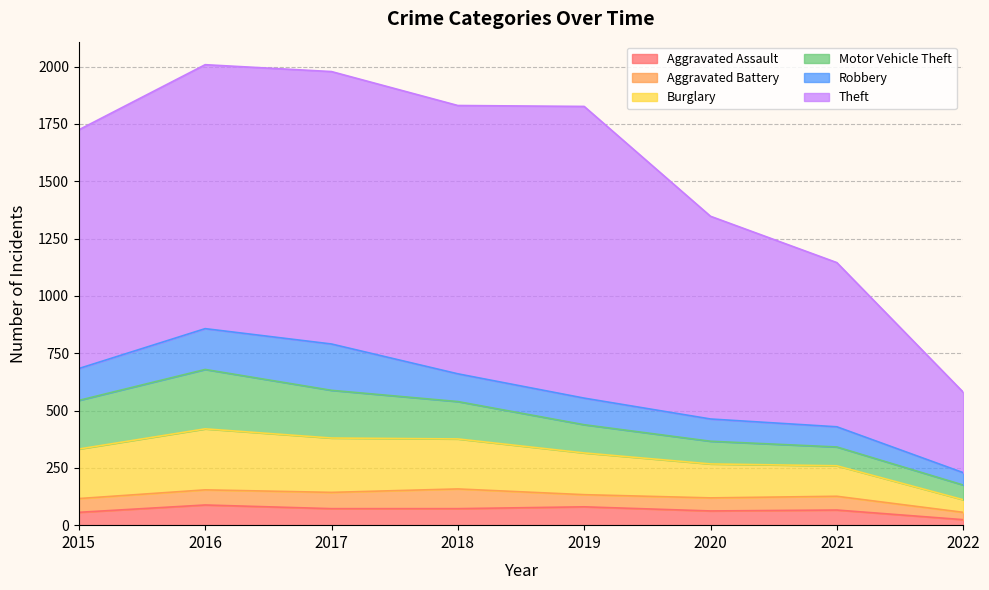

Is the value of Robbery at 2018 greater than the value of Theft at 2020?

No